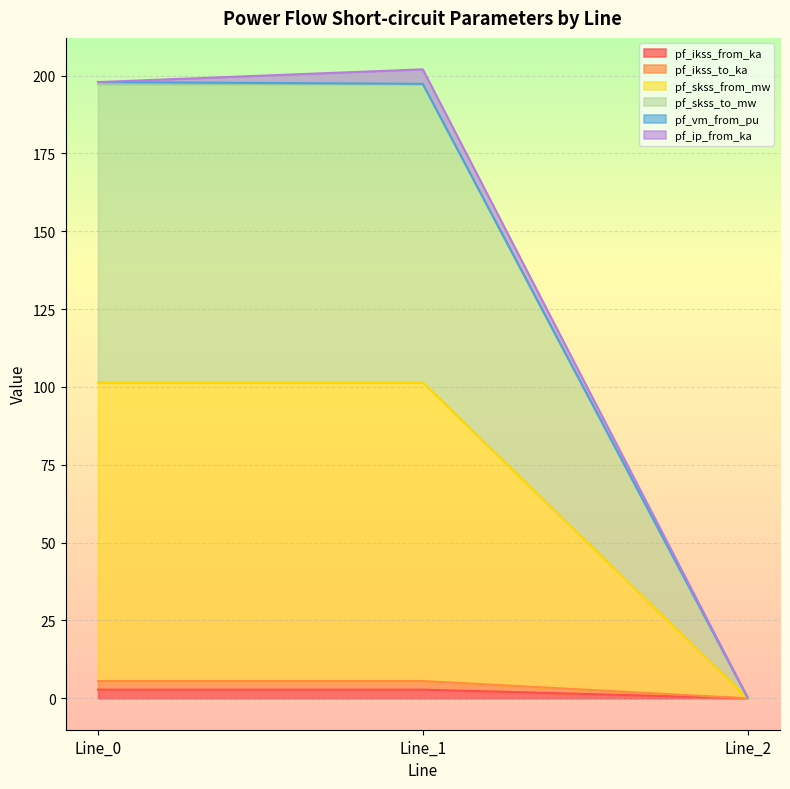

At which label does pf_skss_from_mw first exceed 101?

Line_0